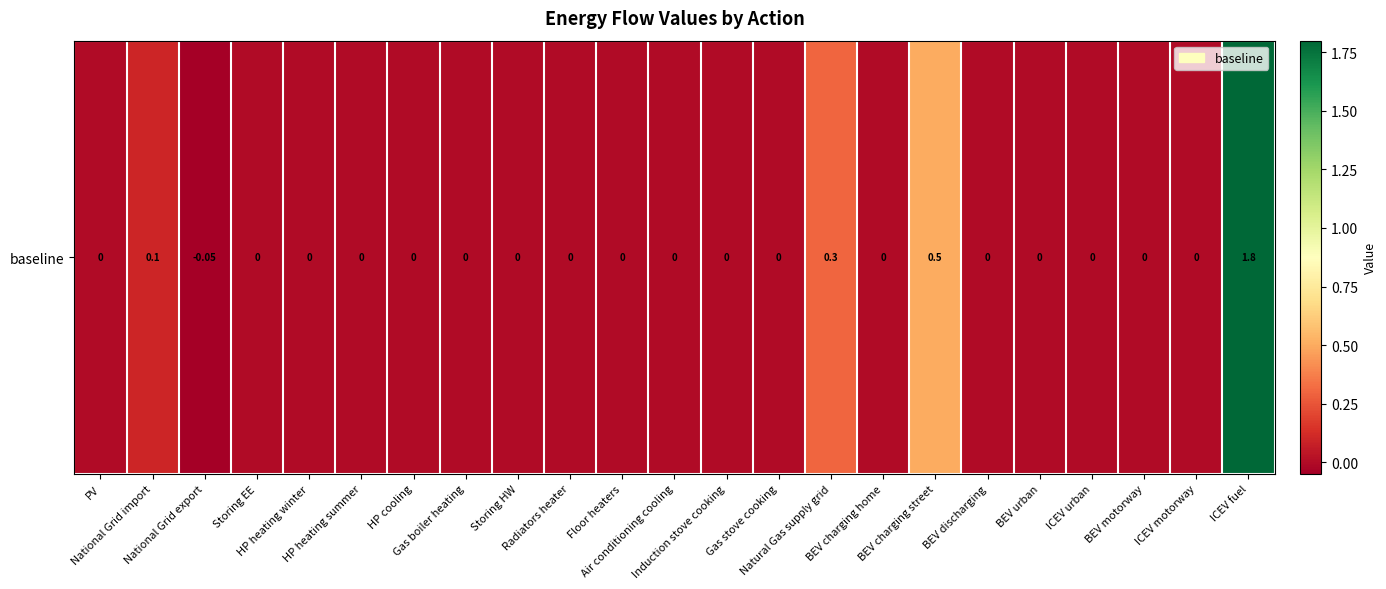

Reading left to right, extract all data points from this chart.

PV=0.0	National Grid import=0.1	National Grid export=-0.1	Storing EE=0.0	HP heating winter=0.0	HP heating summer=0.0	HP cooling=0.0	Gas boiler heating=0.0	Storing HW=0.0	Radiators heater=0.0	Floor heaters=0.0	Air conditioning cooling=0.0	Induction stove cooking=0.0	Gas stove cooking=0.0	Natural Gas supply grid=0.3	BEV charging home=0.0	BEV charging street=0.5	BEV discharging=0.0	BEV urban=0.0	ICEV urban=0.0	BEV motorway=0.0	ICEV motorway=0.0	ICEV fuel=1.8